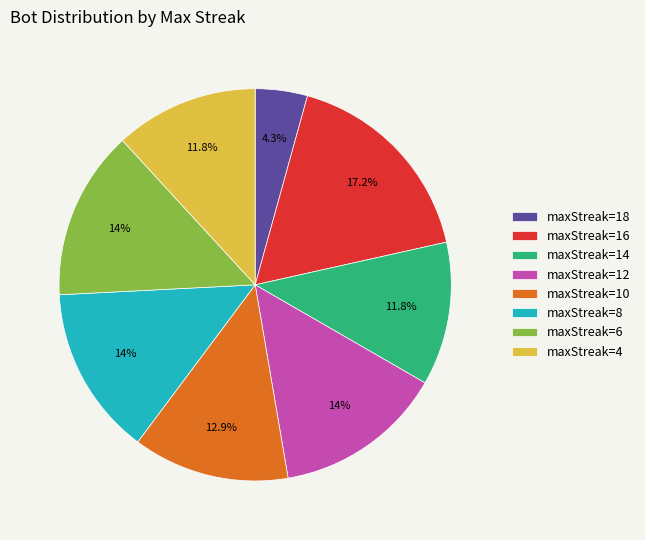

How many segments does this pie chart have?

8